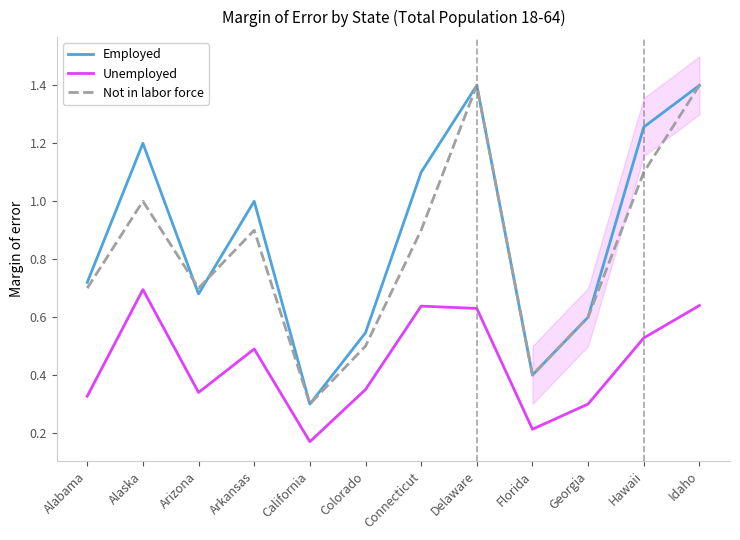

Between which two adjacent categories do Employed and Not in labor force first intersect?

Alaska and Arizona